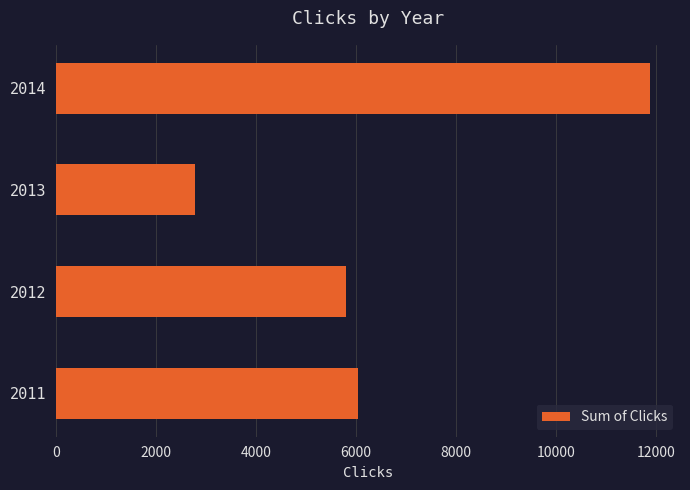

True or false: the data shows 6032 at 2011.

True